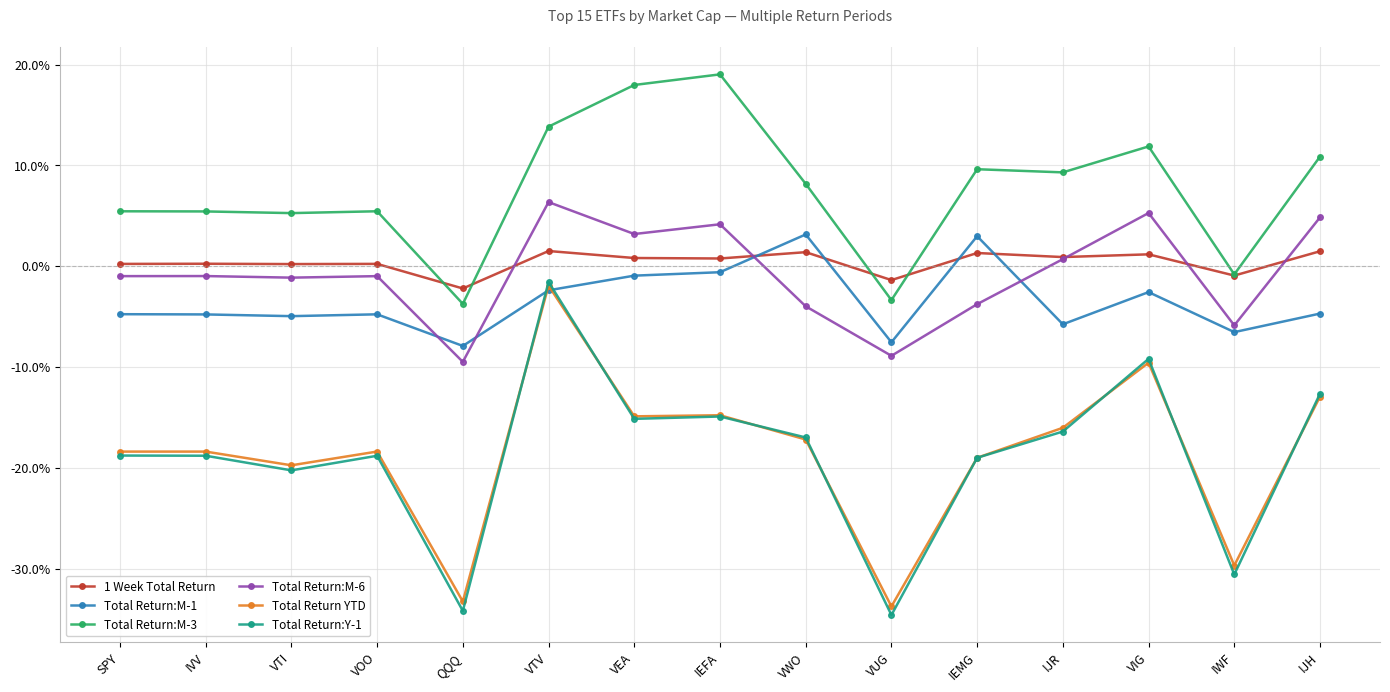

At which category is the sum across all series the highest?

VTV